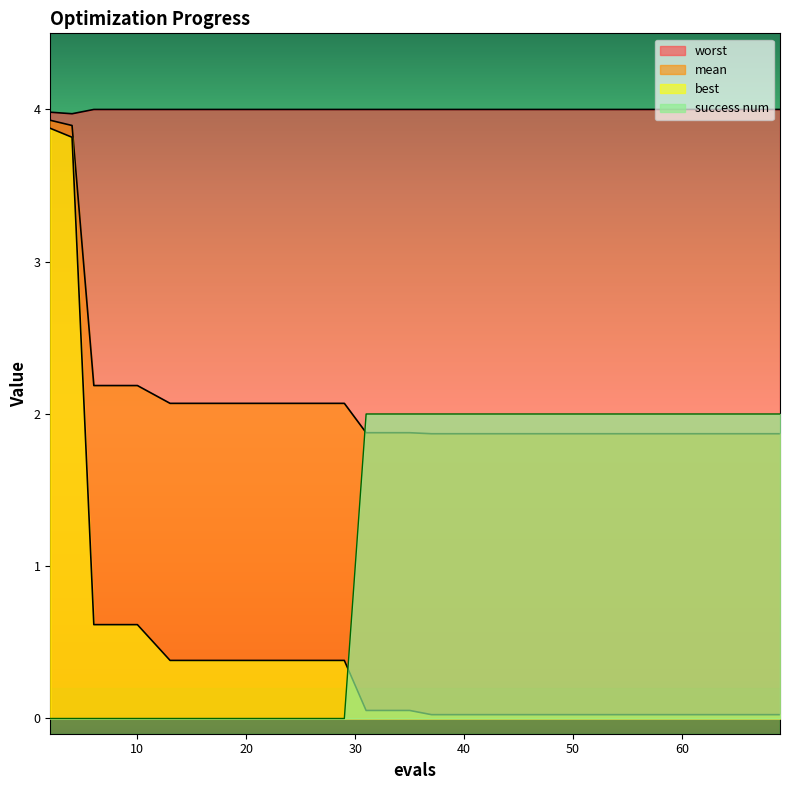

At which label is mean closest to 2?

13